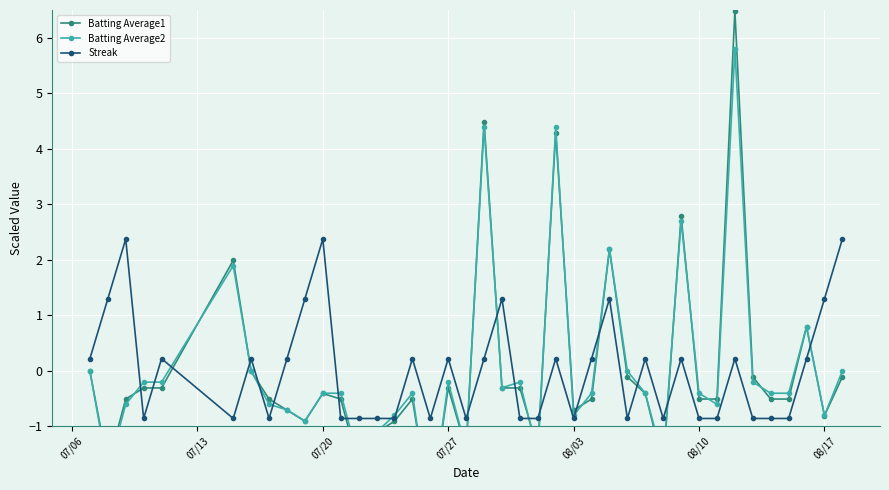

True or false: Streak has more than 1 points higher than both neighbors.

True